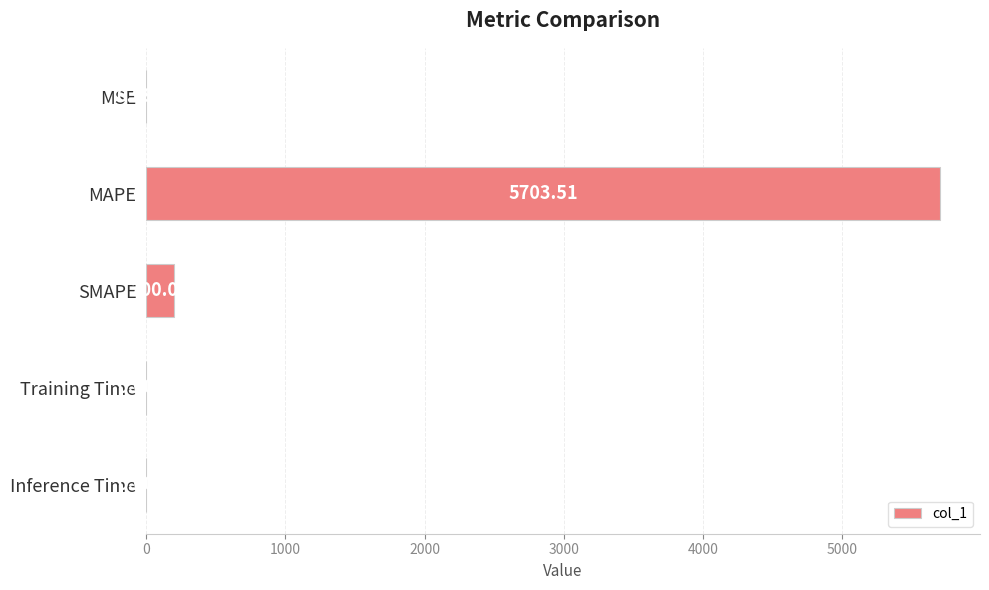

Where is the data nearest to the value 2851?

SMAPE